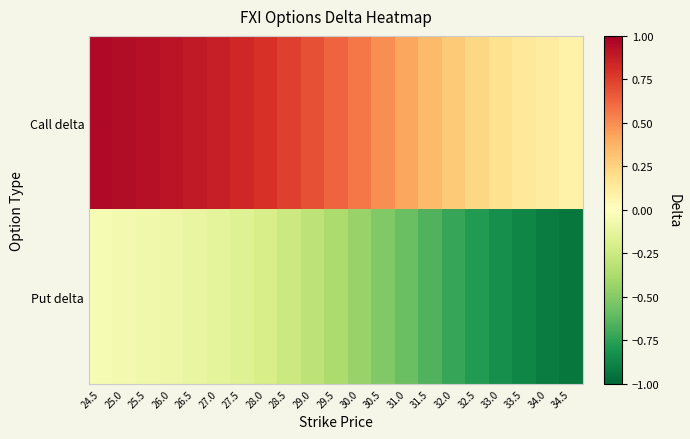

Between 34.0 and 25.5, which is larger?

25.5